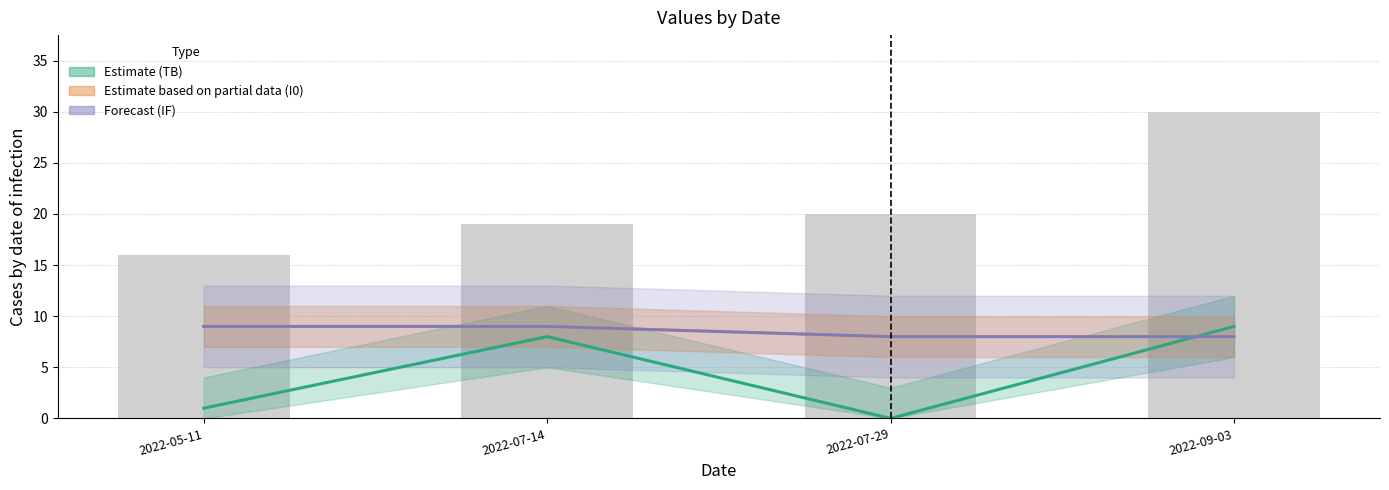

What is the difference between the maximum and second lowest values in the IF series?

1